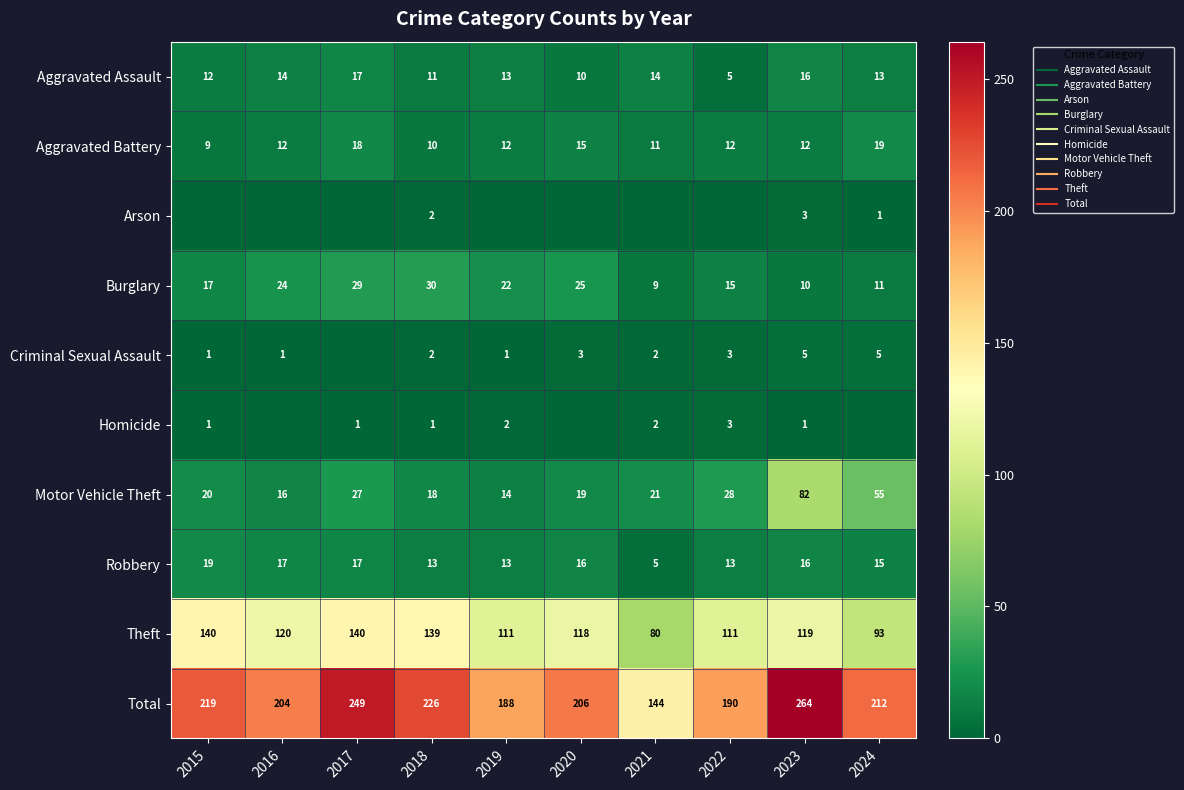

At which label does Aggravated Battery reach its peak?

2024